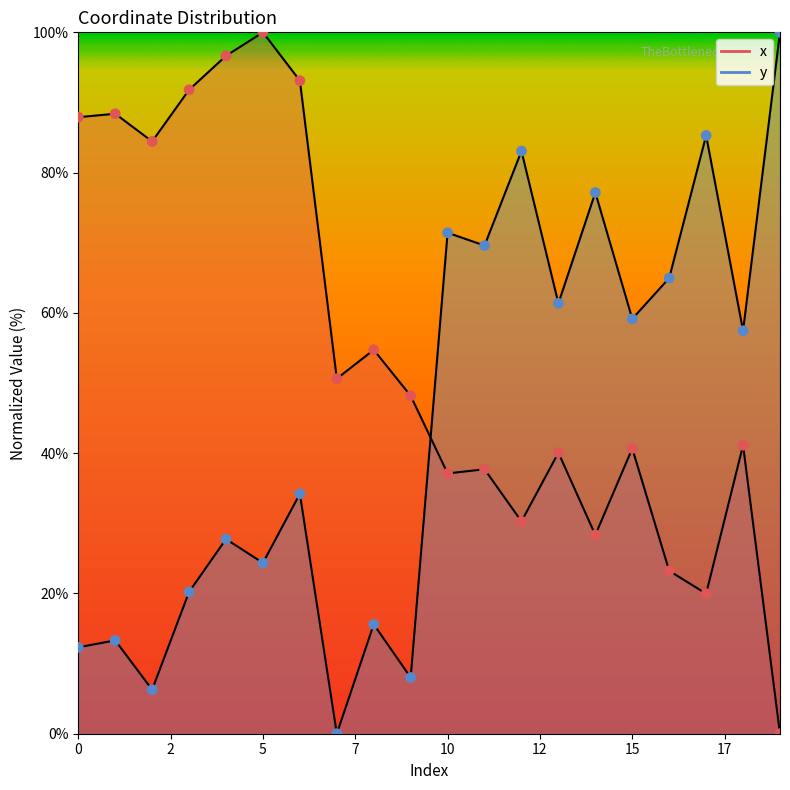

What are all the series names shown in the legend?

x, y